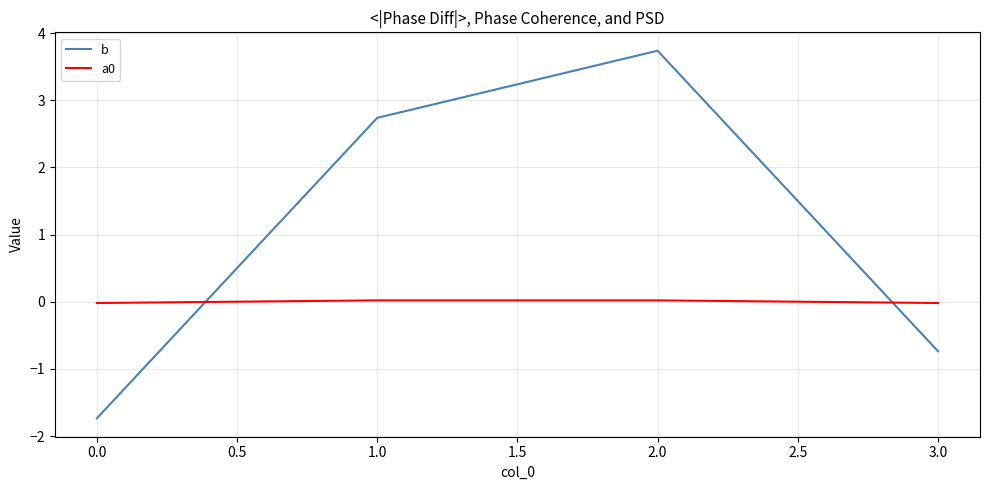

Between 0.0 and 1.0, which series saw the biggest shift?

b